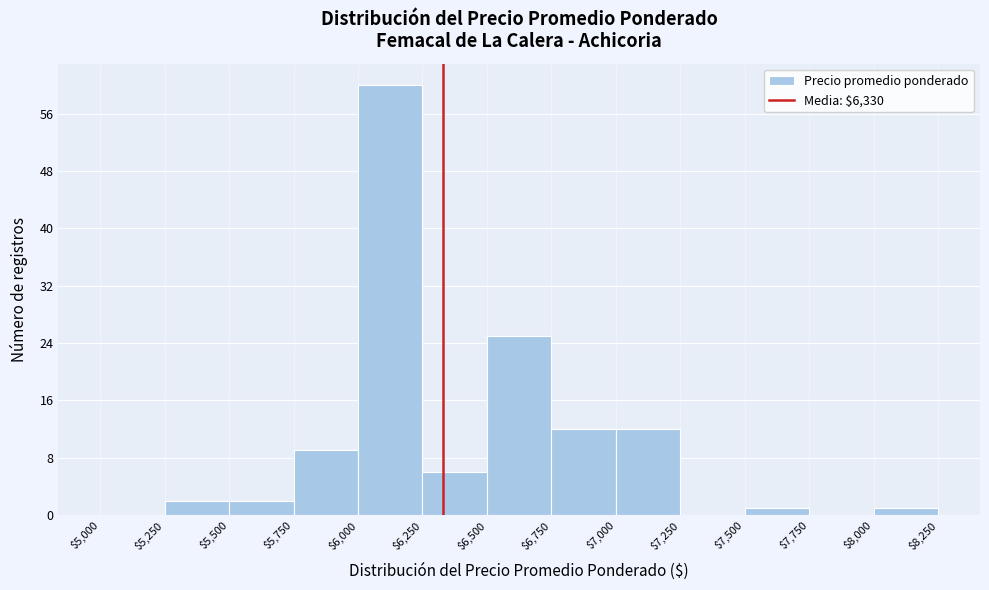

How tall is the bar that spans $6,250 to $6,500 on the x-axis? The values are not printed on the chart, so give them approximately, as read against the axis.

6